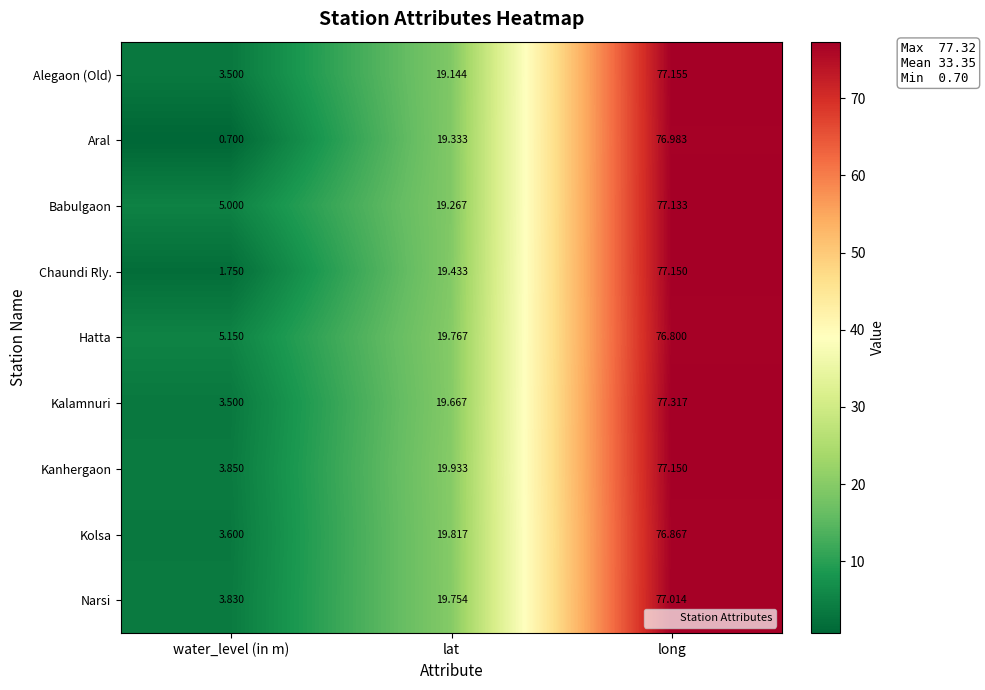

Which category has the highest value across all series?

long